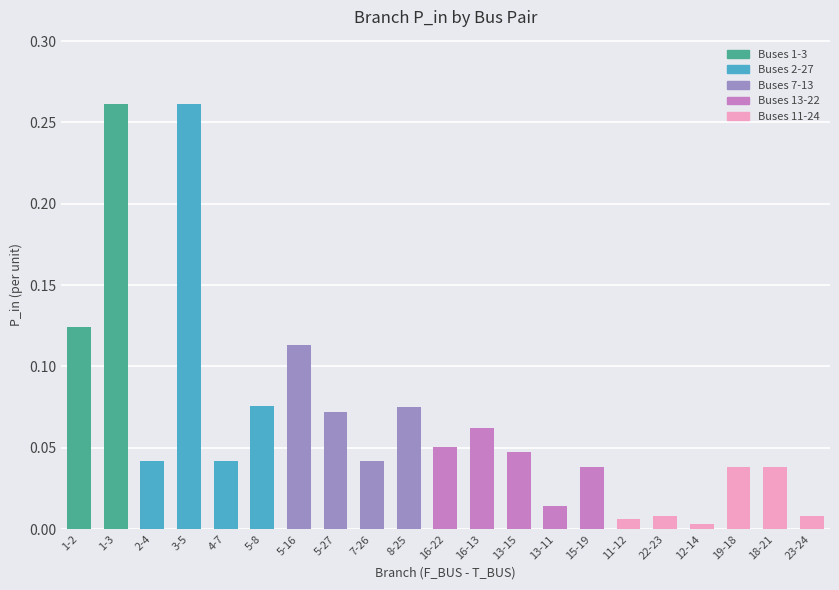

Is it true that the value at 2-4 is 0.1?

False